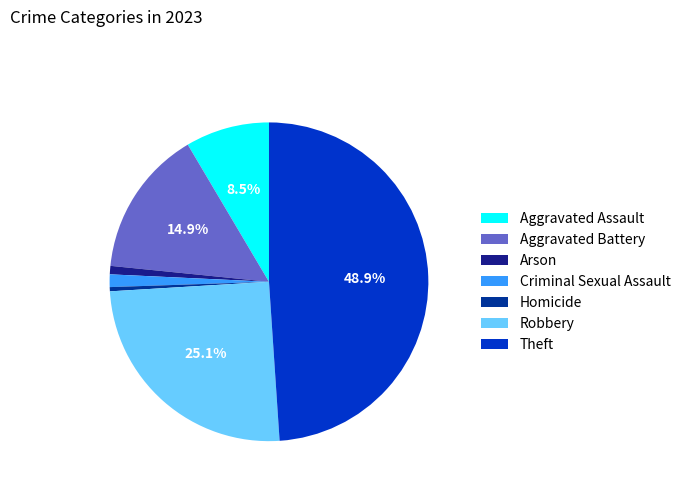

Is the sum of Arson and Aggravated Assault greater than half?

No